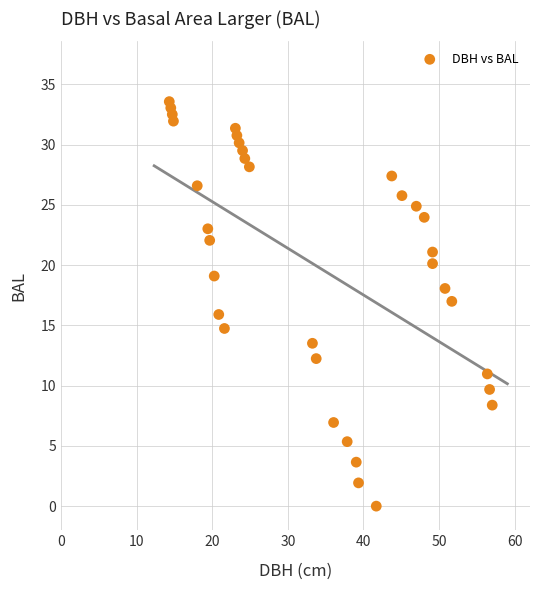

What is the range of Y values (max minus min)?

33.6